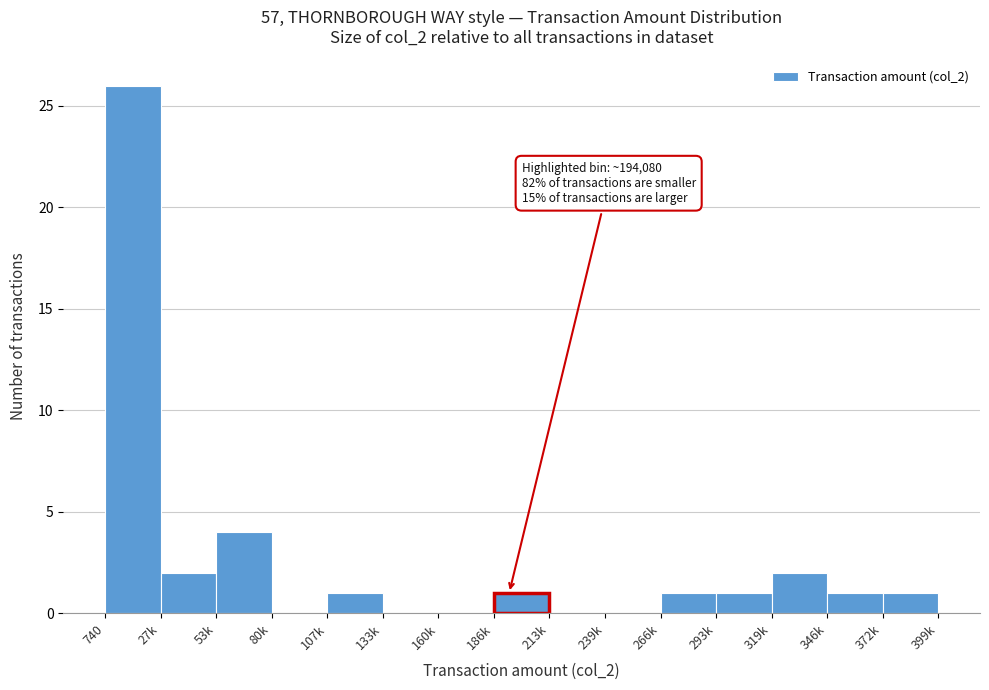

Reading right to left, what are all the values shown in this chart?

372k=1	346k=1	319k=2	293k=1	266k=1	239k=0	213k=0	186k=1	160k=0	133k=0	107k=1	80k=0	53k=4	27k=2	740=26